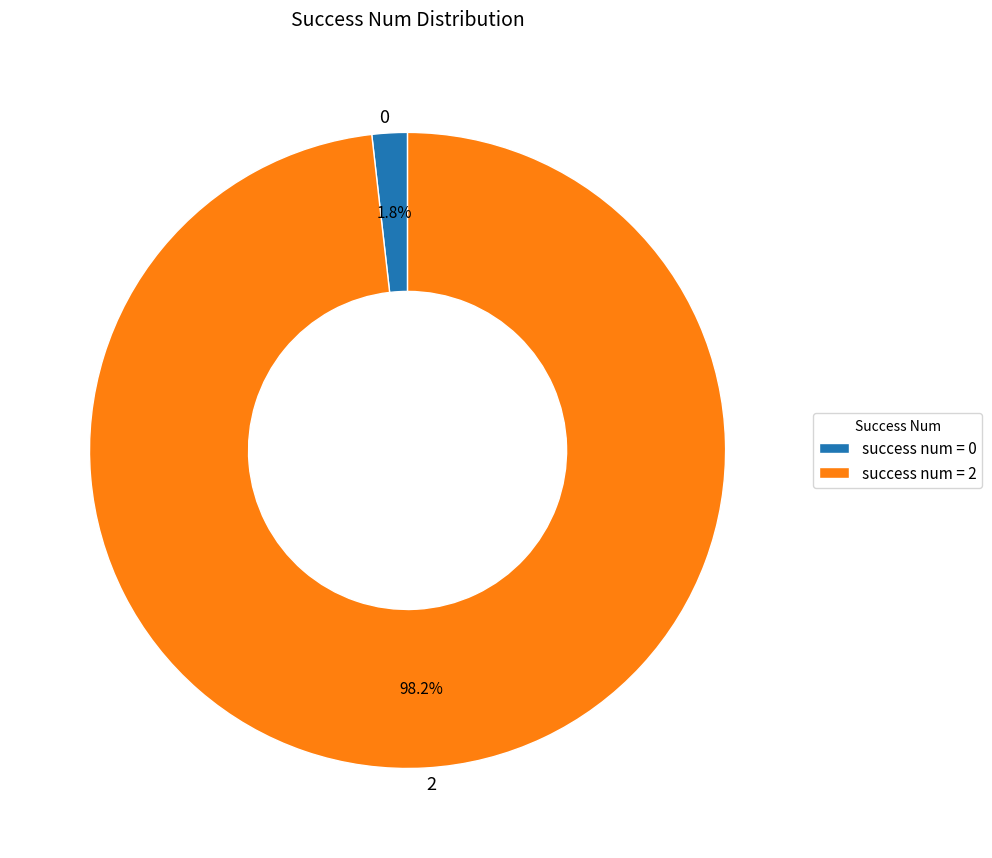

What portion of the pie excludes 2?

1.8%